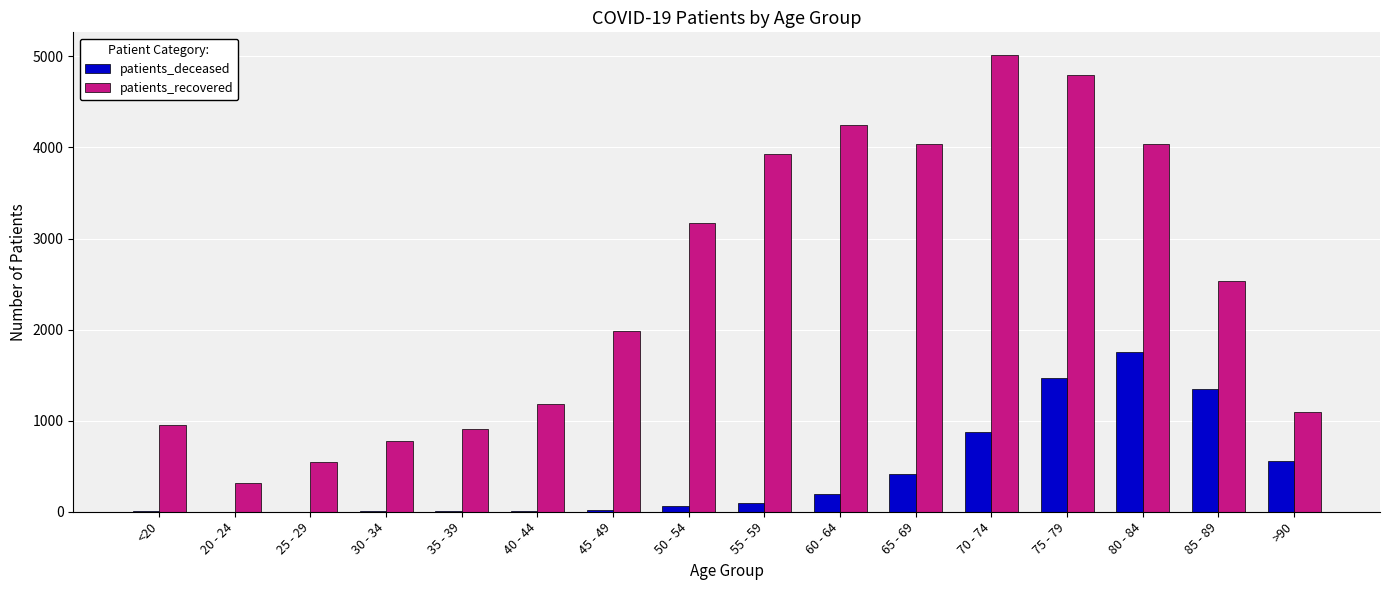

At which category does the chart reach its peak across all series?

70 - 74